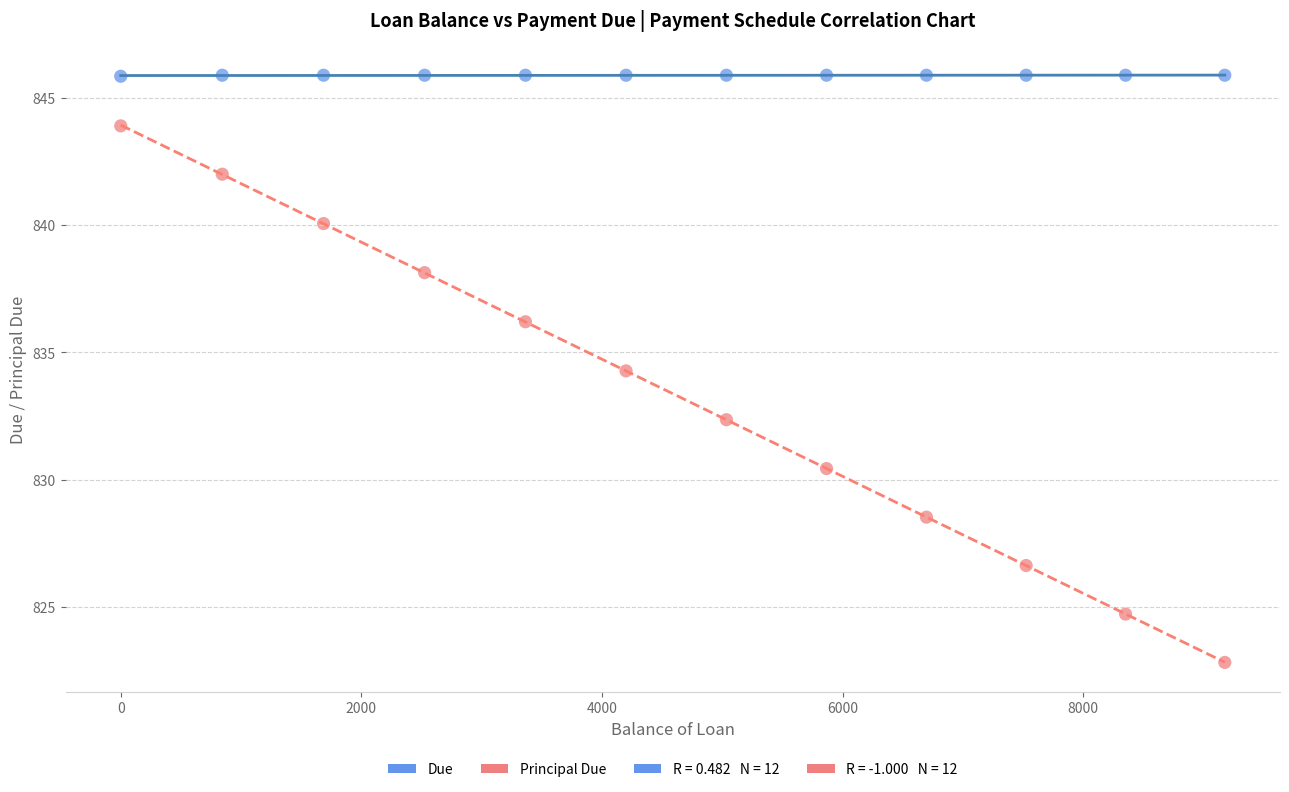

What is the X range (max minus min) for the scatter plot?

9177.2